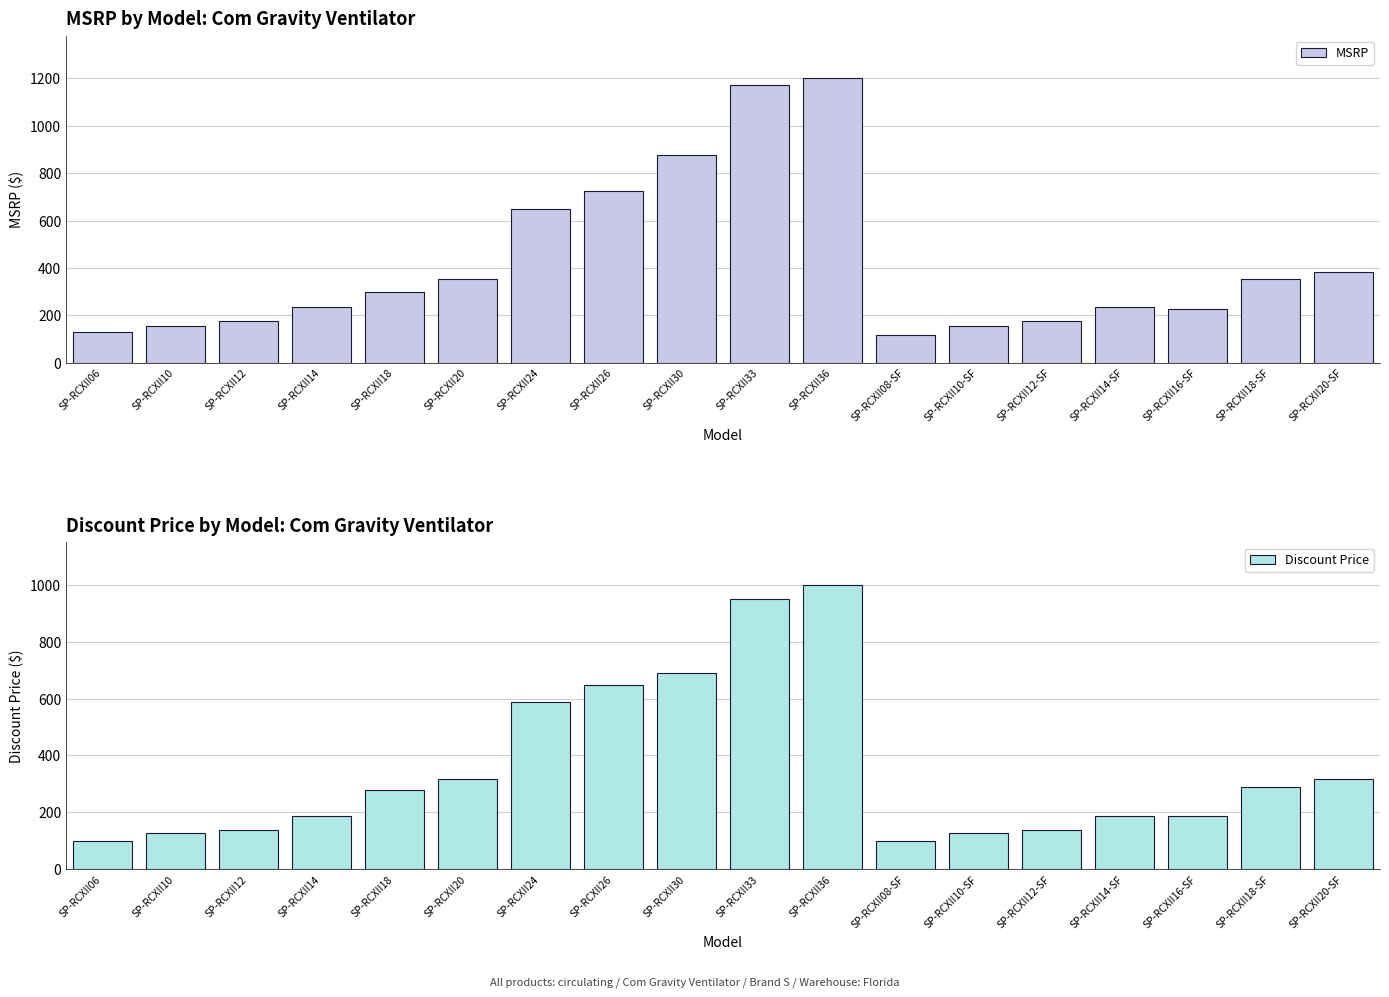

List the series in order of their peak value, highest first.

MSRP, Discount Price